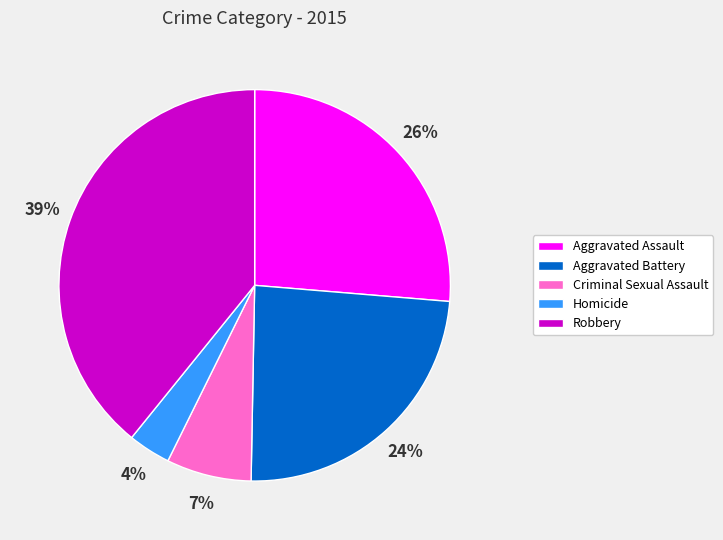

Is the sum of Robbery and Aggravated Assault greater than half?

Yes